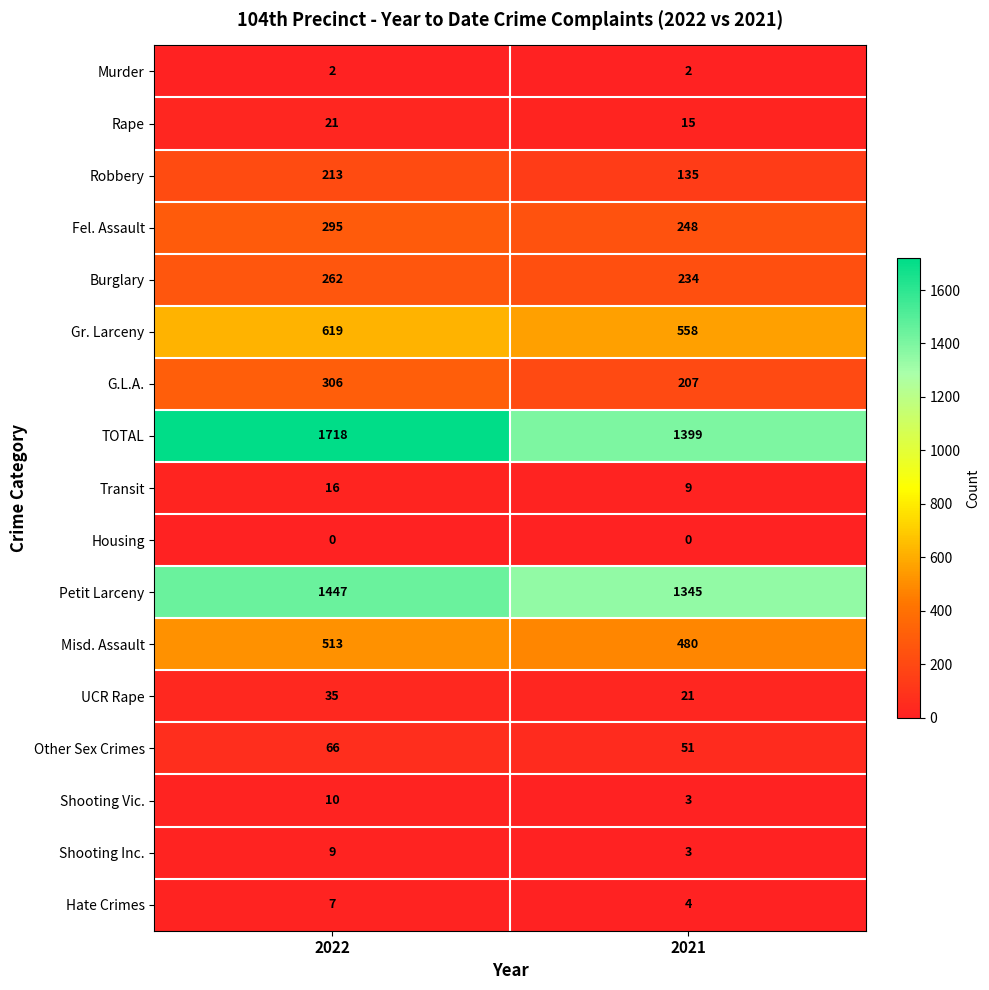

Read the Fel. Assault value at 2021.

248